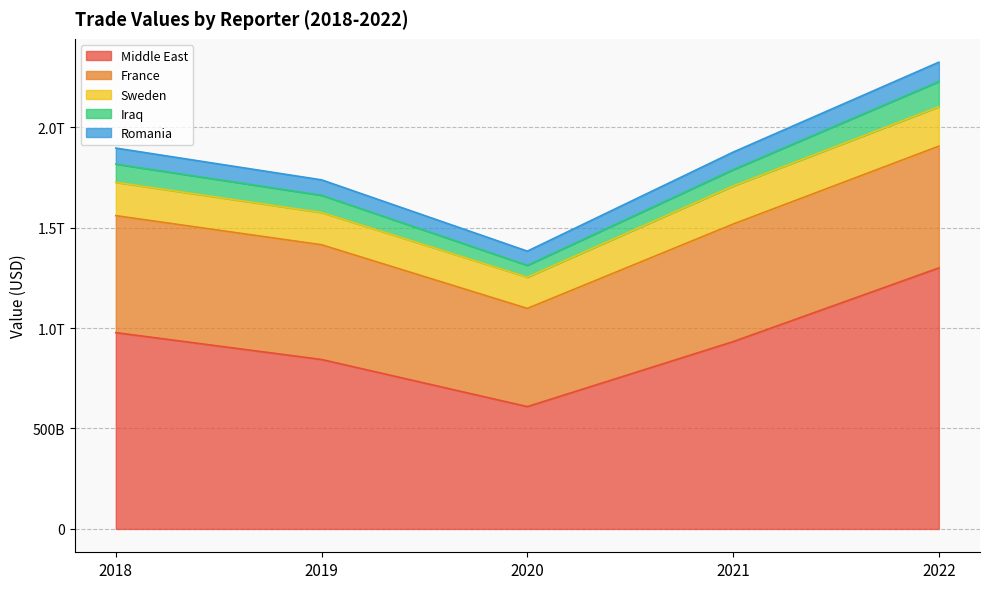

Where is the first local minimum for Romania?

2020